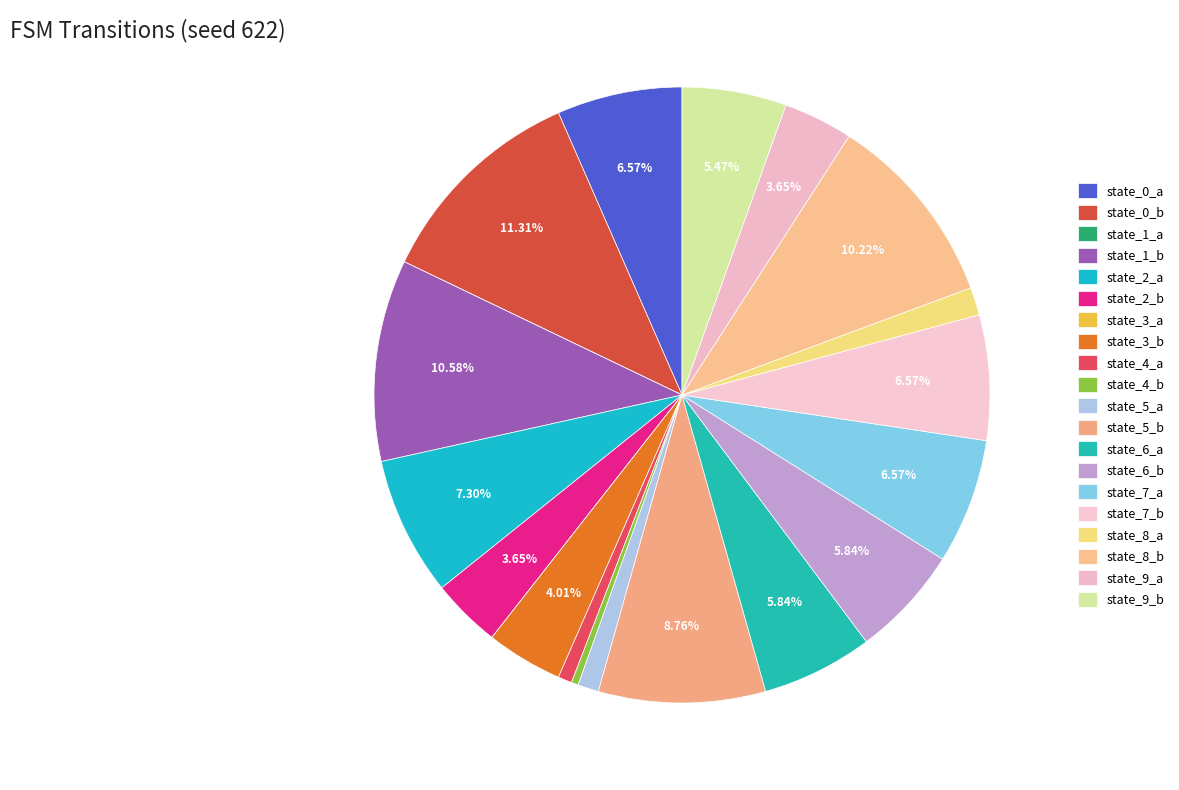

The state_2_b slice represents 17% of the pie. True or false?

False